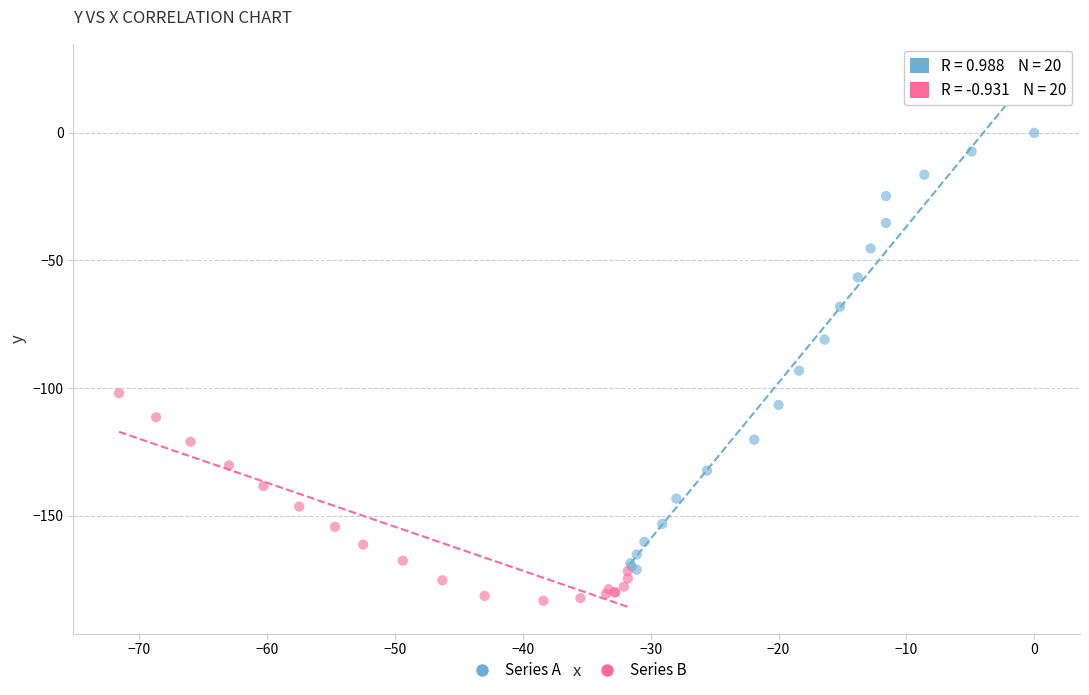

Which series reaches the maximum Y coordinate?

Series A